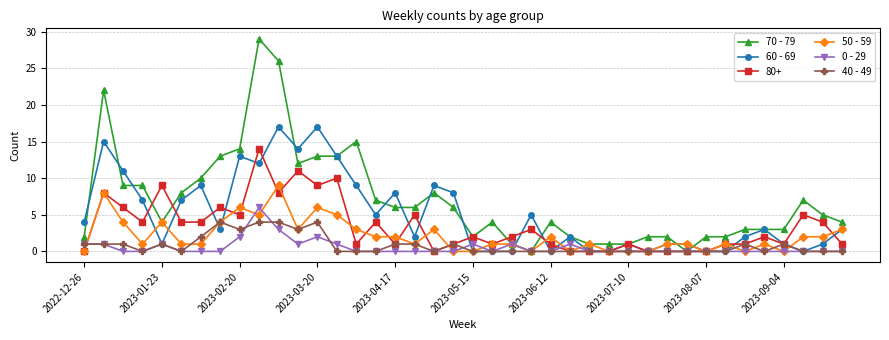

Which series has the largest range (max minus min)?

70 - 79